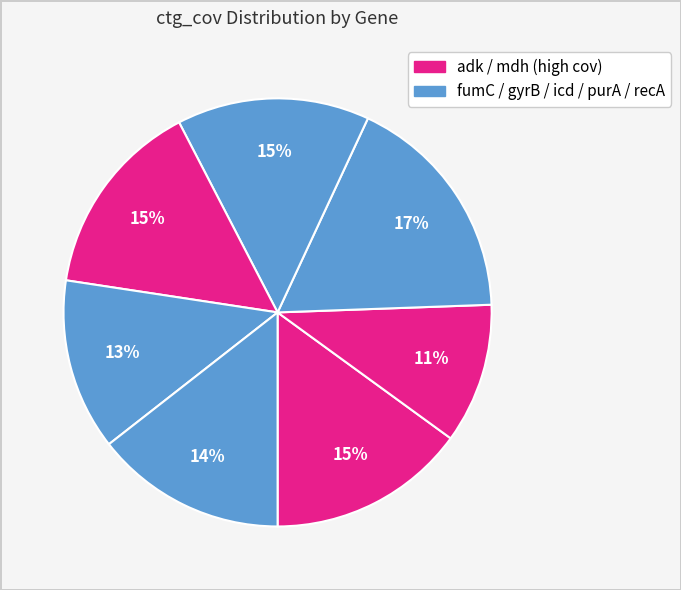

How many slices are in this pie chart?

7